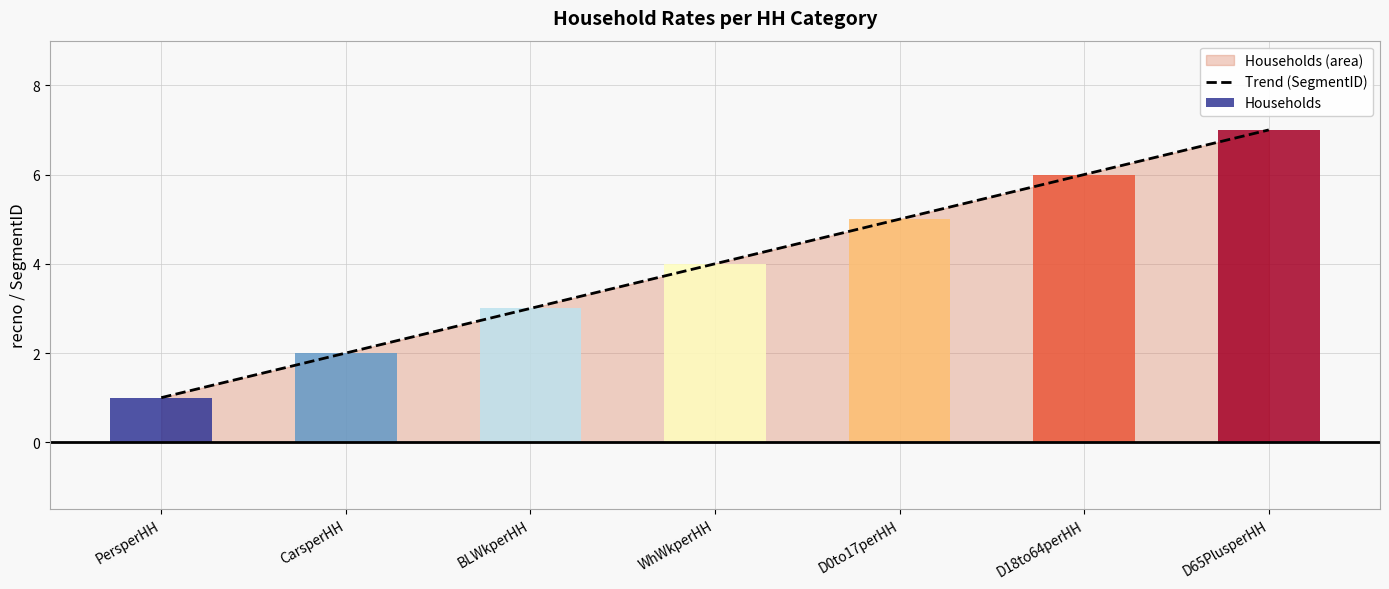

Count the number of categories in the chart.

7